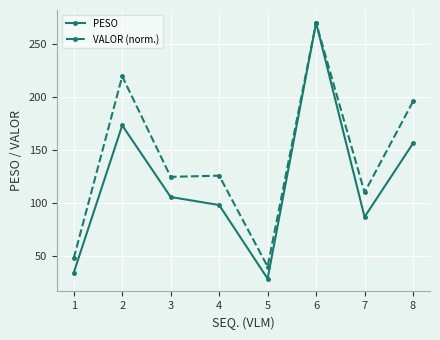

How many lines are shown in the chart?

2